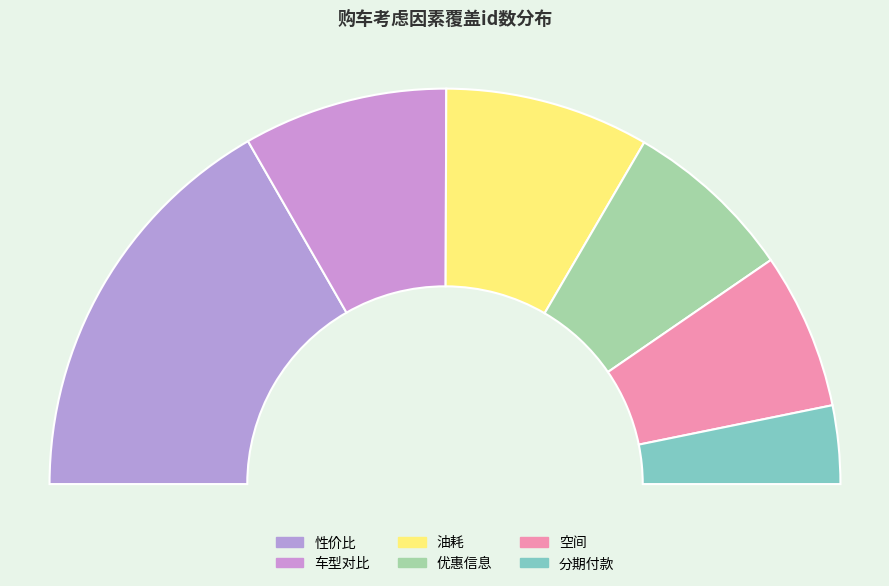

Combined, what portion of the pie is 车型对比 and 油耗?

33.4%